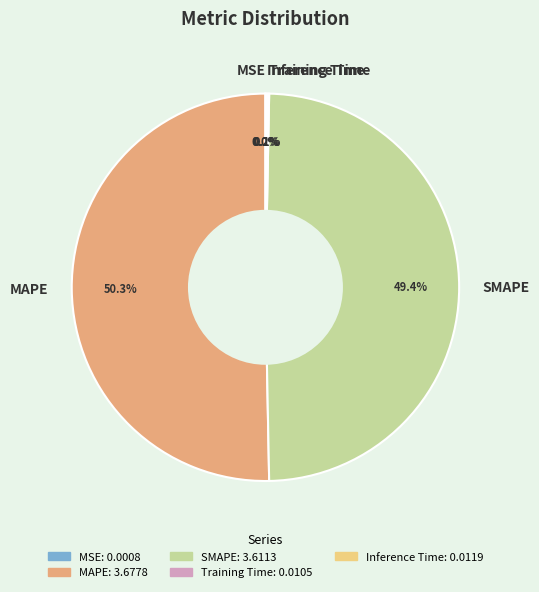

Which category has the biggest portion of the pie?

MAPE